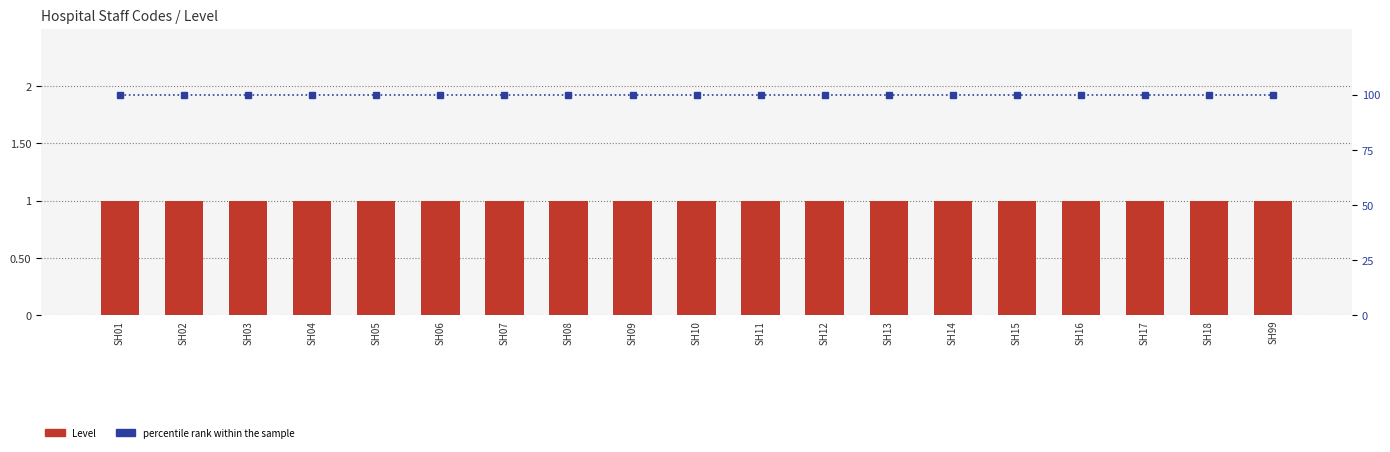

Reading left to right, transcribe all the data shown in this chart.

Level: SH01=1	SH02=1	SH03=1	SH04=1	SH05=1	SH06=1	SH07=1	SH08=1	SH09=1	SH10=1	SH11=1	SH12=1	SH13=1	SH14=1	SH15=1	SH16=1	SH17=1	SH18=1	SH99=1
percentile rank within the sample: SH01=100	SH02=100	SH03=100	SH04=100	SH05=100	SH06=100	SH07=100	SH08=100	SH09=100	SH10=100	SH11=100	SH12=100	SH13=100	SH14=100	SH15=100	SH16=100	SH17=100	SH18=100	SH99=100